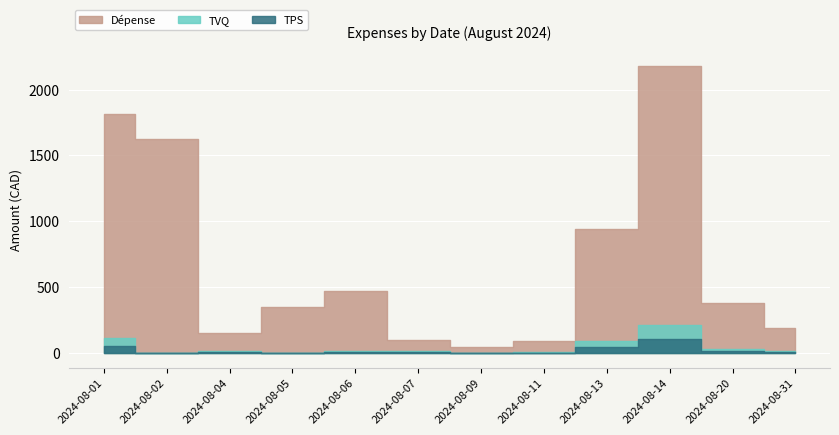

True or false: TPS has a value of 0.0 at 2024-08-09.

True